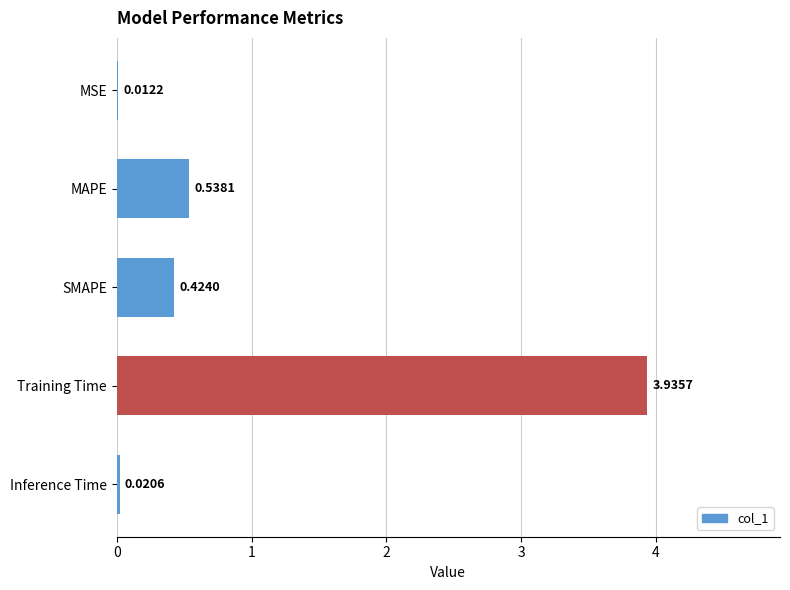

What is the sum of all values?

4.9